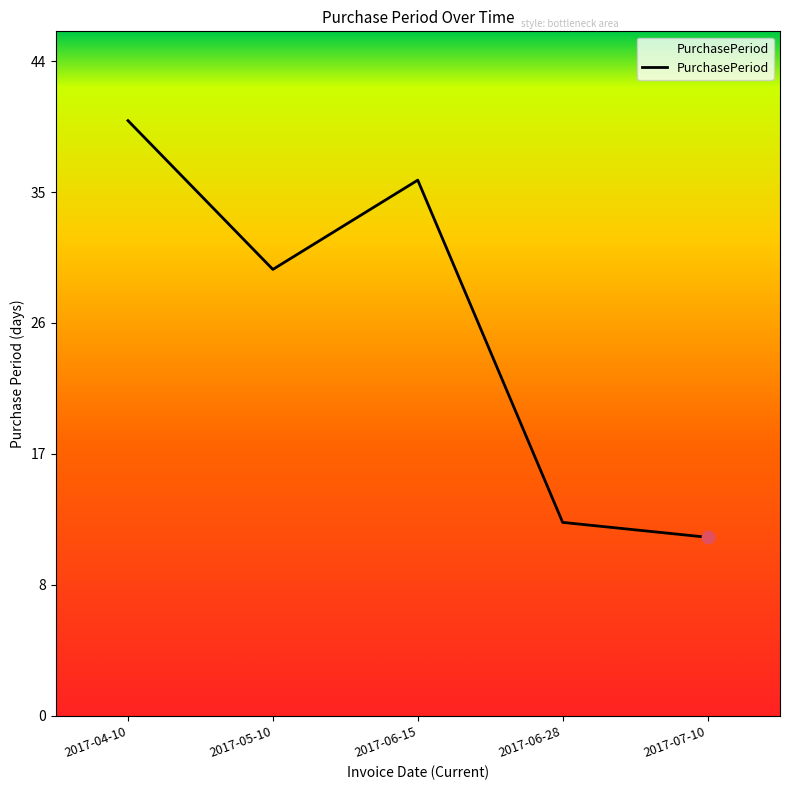

Which has a higher value, 2017-06-28 or 2017-04-10?

2017-04-10